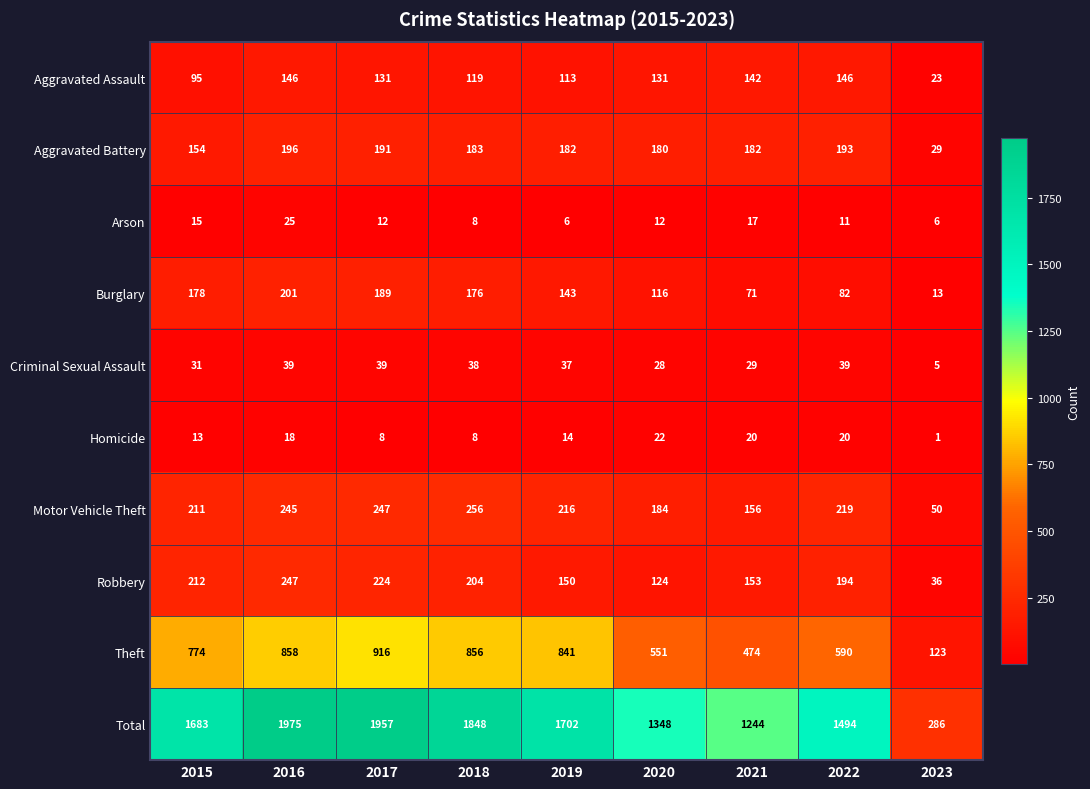

What is the spread (max minus min) of values at 2020?

1336